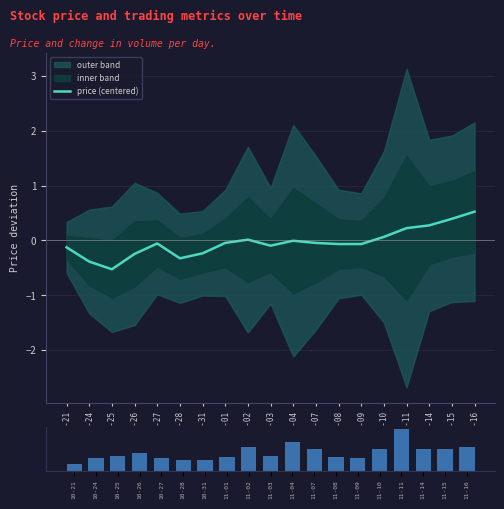

The value of price (centered) at 10-26 is -0.4. True or false?

False